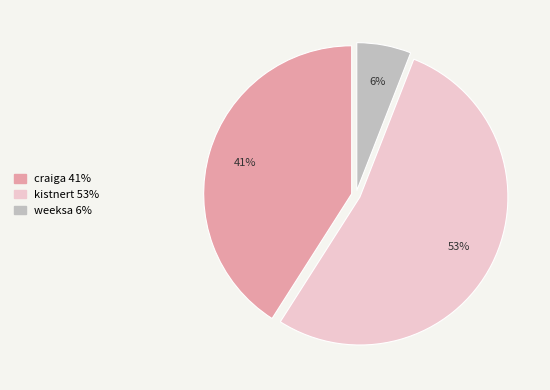

How many slices are in this pie chart?

3